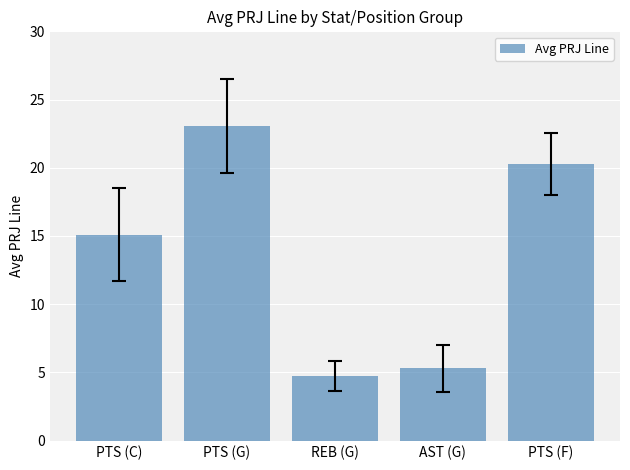

List the labels in order of value, smallest first.

REB (G), AST (G), PTS (C), PTS (F), PTS (G)